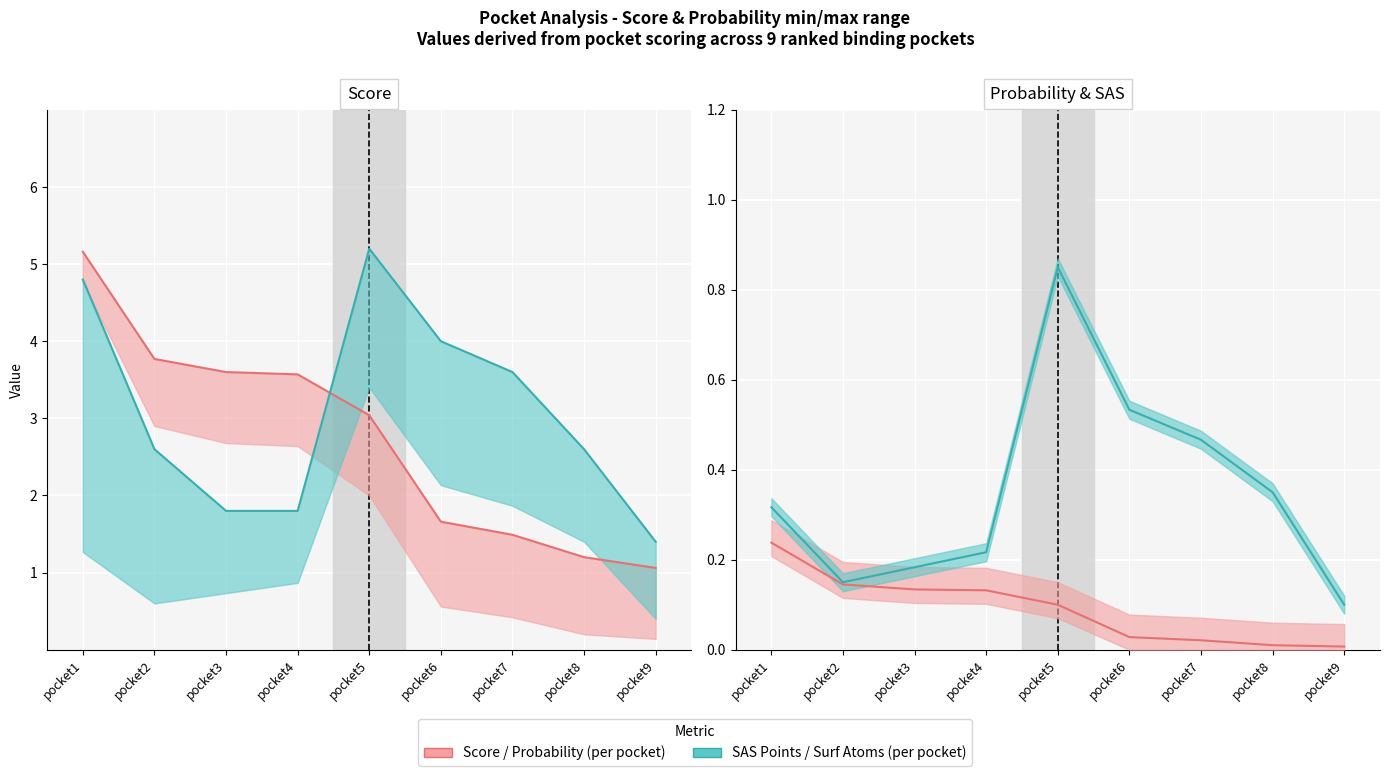

Is the value of probability at pocket6 greater than the value of sas_points at pocket2?

No